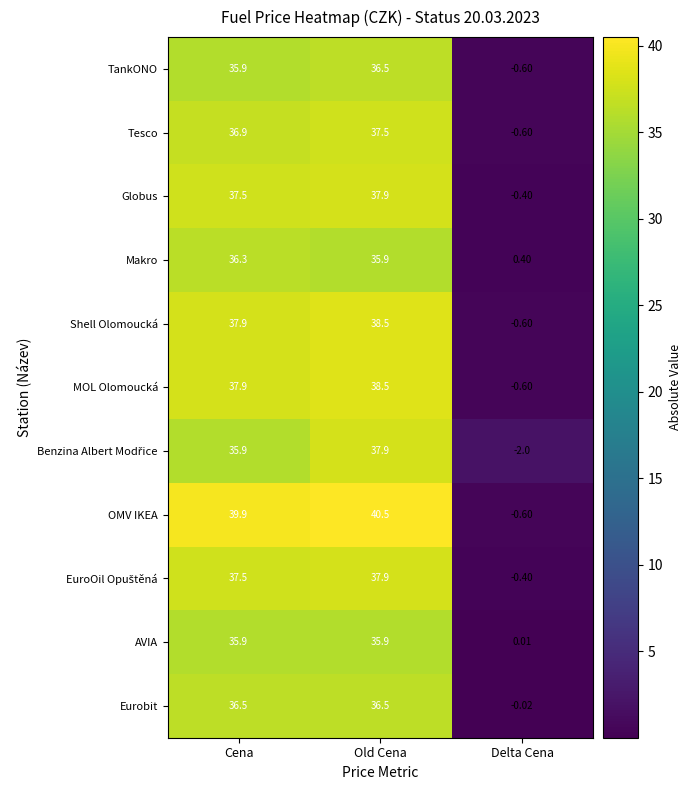

At which label is TankONO closest to 17?

Delta Cena